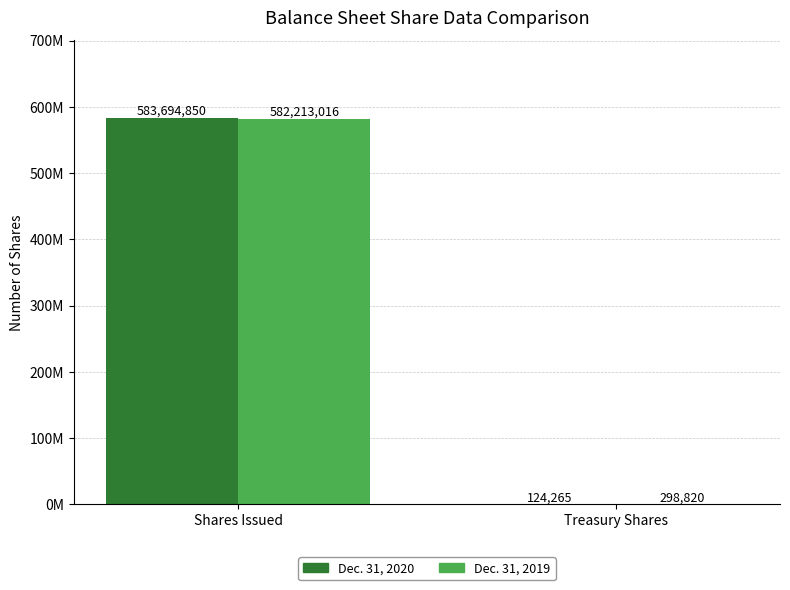

The value of Dec. 31, 2020 at Shares Issued is 583694850. True or false?

True